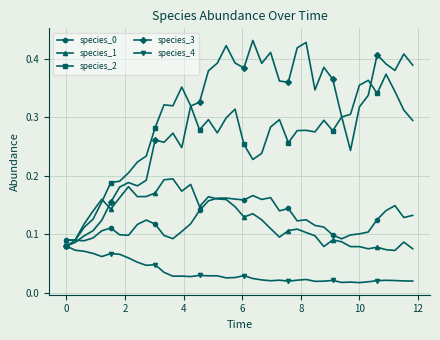

True or false: species_4 and species_1 intersect in this chart.

False